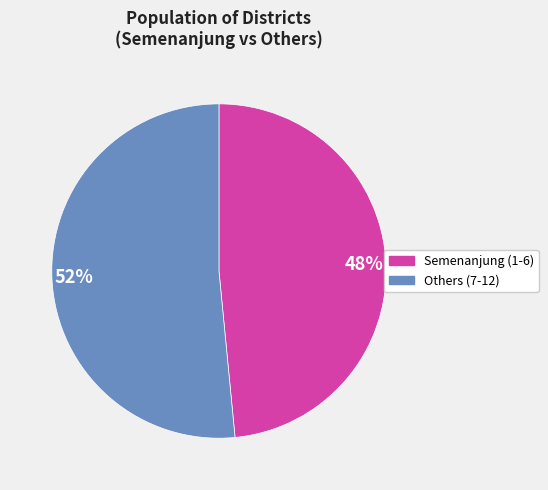

How many slices are in this pie chart?

2